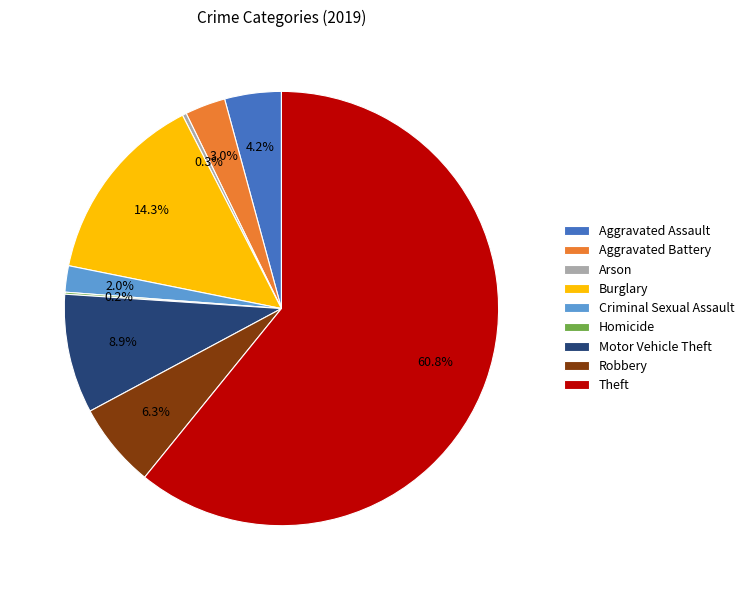

Does Theft represent more than half of the total?

Yes